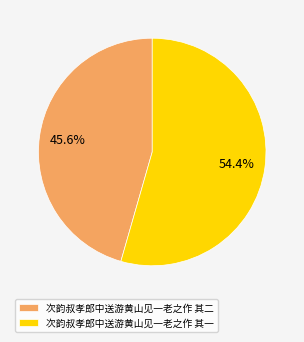

To the nearest percent, what is the difference between the 次韵叔孝郎中送游黄山见一老之作 其二 and 次韵叔孝郎中送游黄山见一老之作 其一 slice percentages?

9%